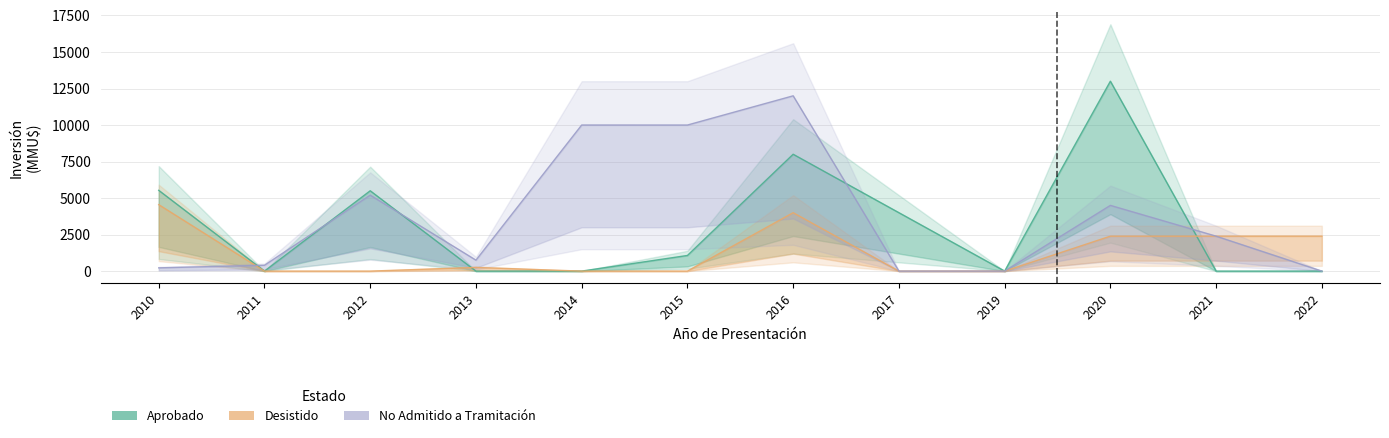

In No Admitido a Tramitación, how many points are lower than both neighbors (excluding endpoints)?

3